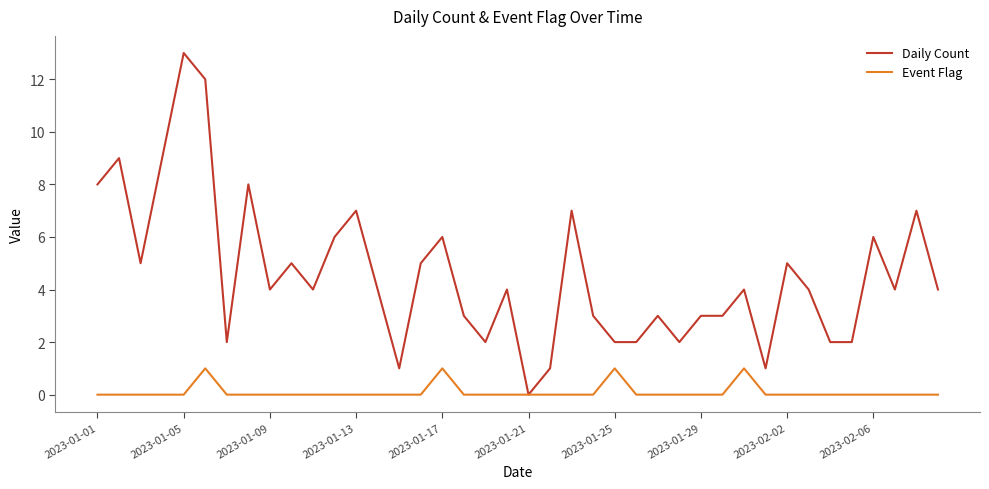

List the series in order of their peak value, highest first.

Daily Count, Event Flag